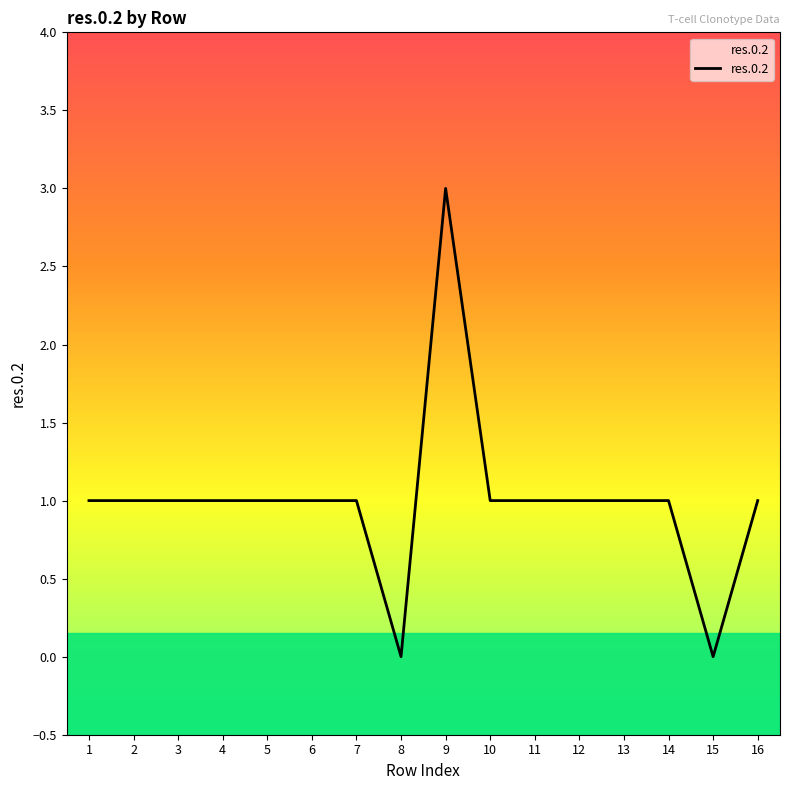

Between 3 and 8, which is larger?

3